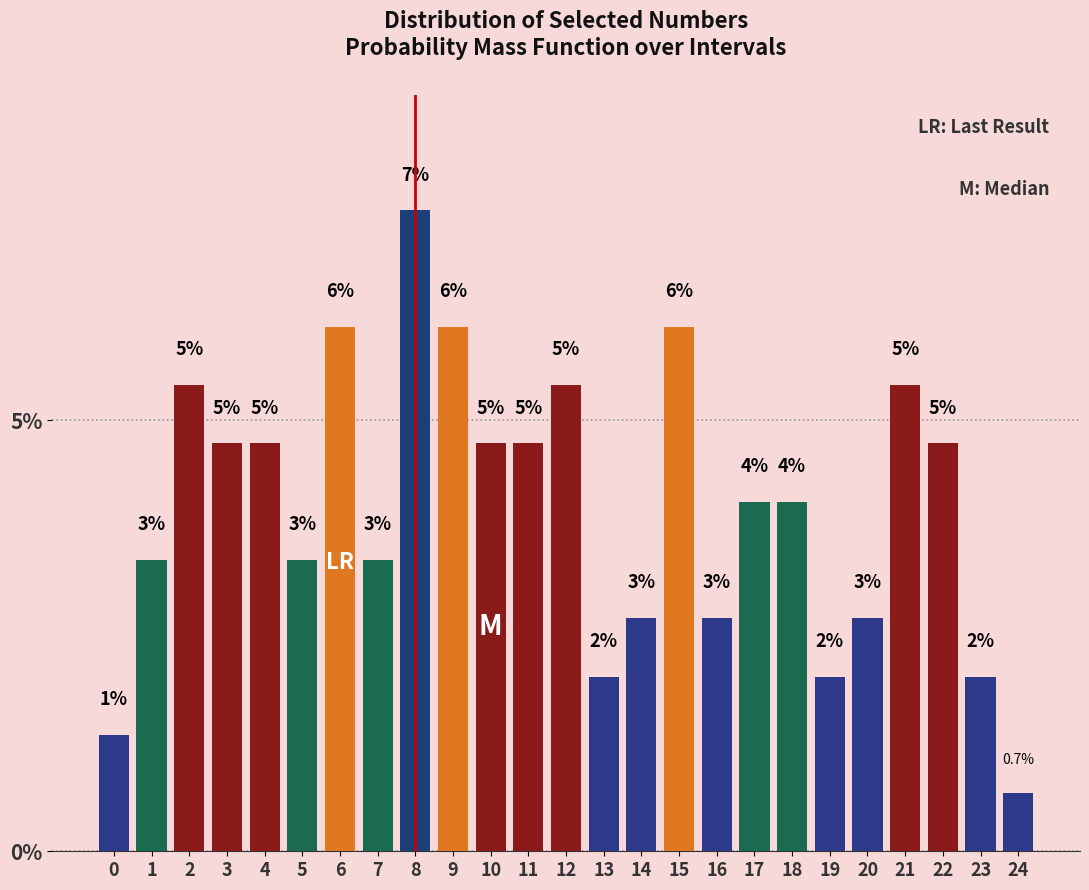

How many bars are there in total?

25